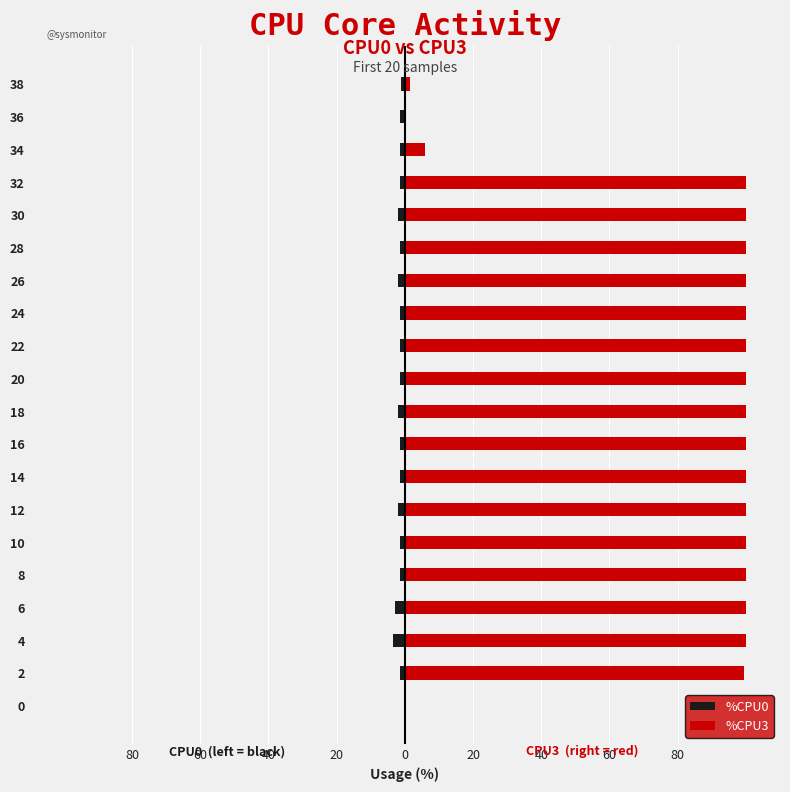

How many bars are there in total?

40